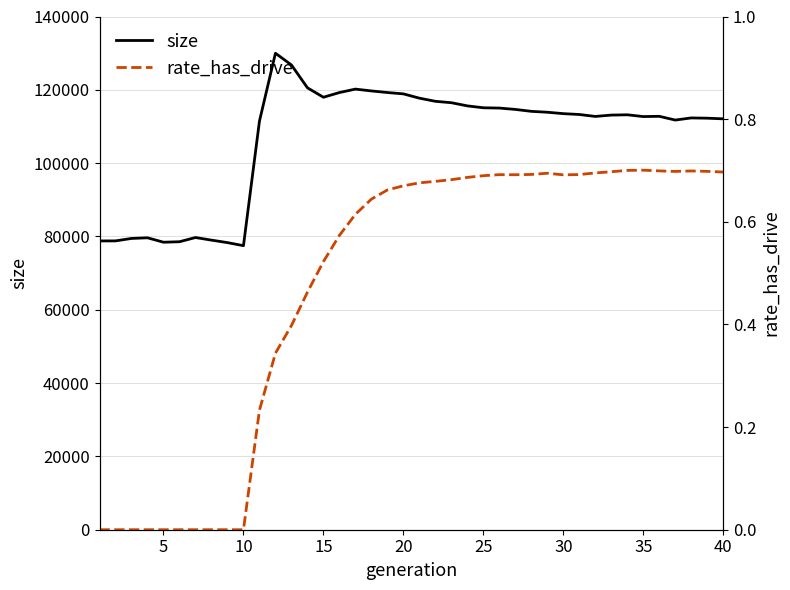

The value of size at 15 is 117972. True or false?

True